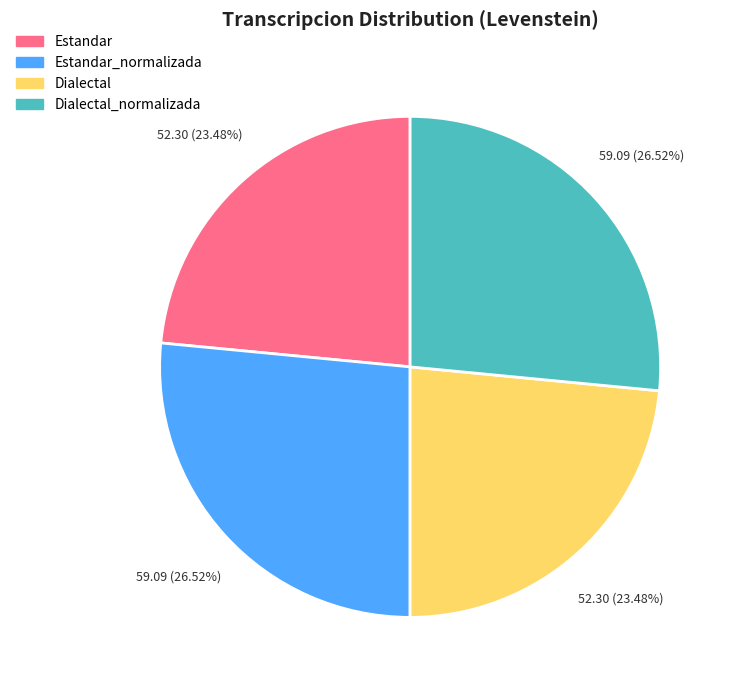

Is Estandar_normalizada the majority of the pie?

No